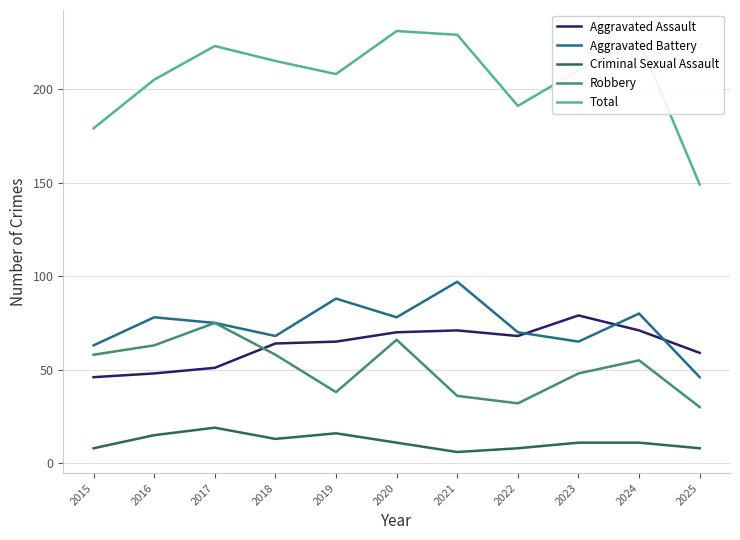

True or false: Aggravated Battery and Criminal Sexual Assault cross at least once.

False